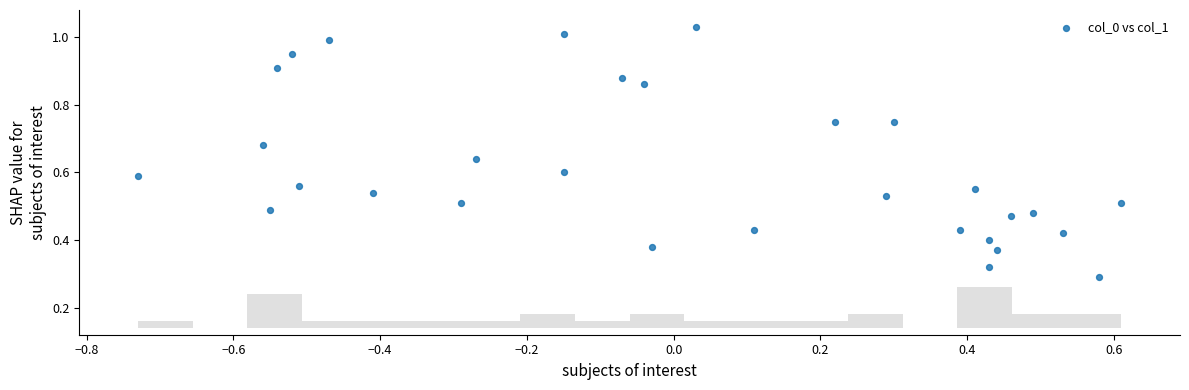

What is the range of X values (max minus min)?

1.3